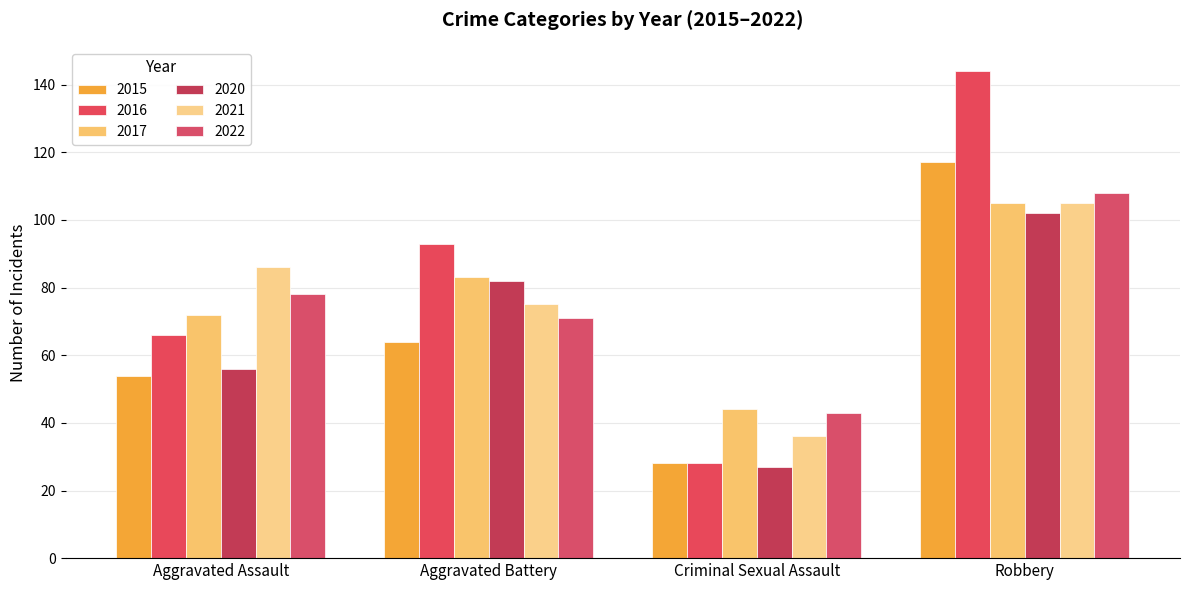

What is the label of the 4th bar from the left?

Robbery